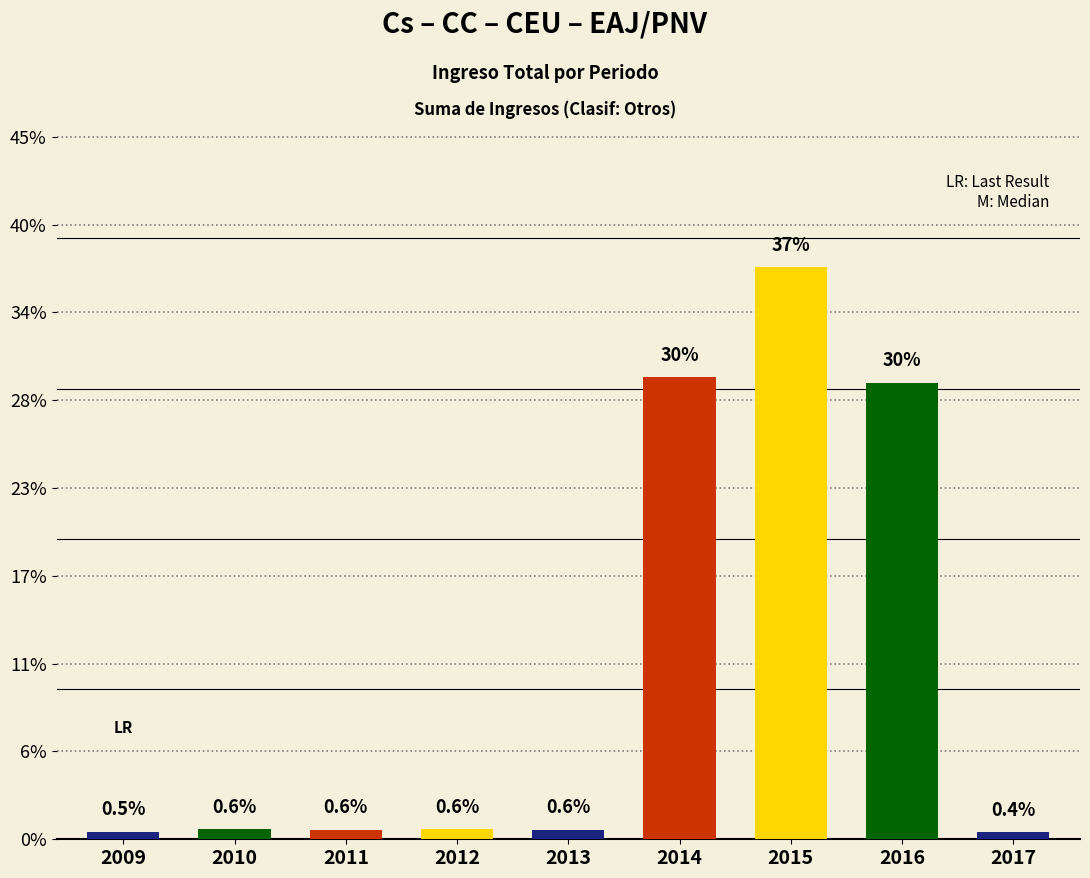

Where is the data nearest to the value 0?

2017